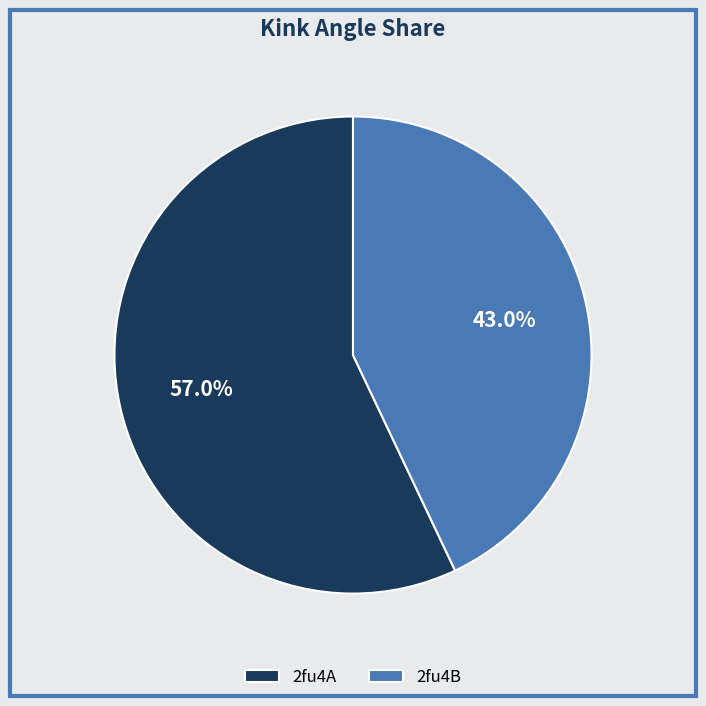

Between 2fu4A and 2fu4B, which is larger?

2fu4A